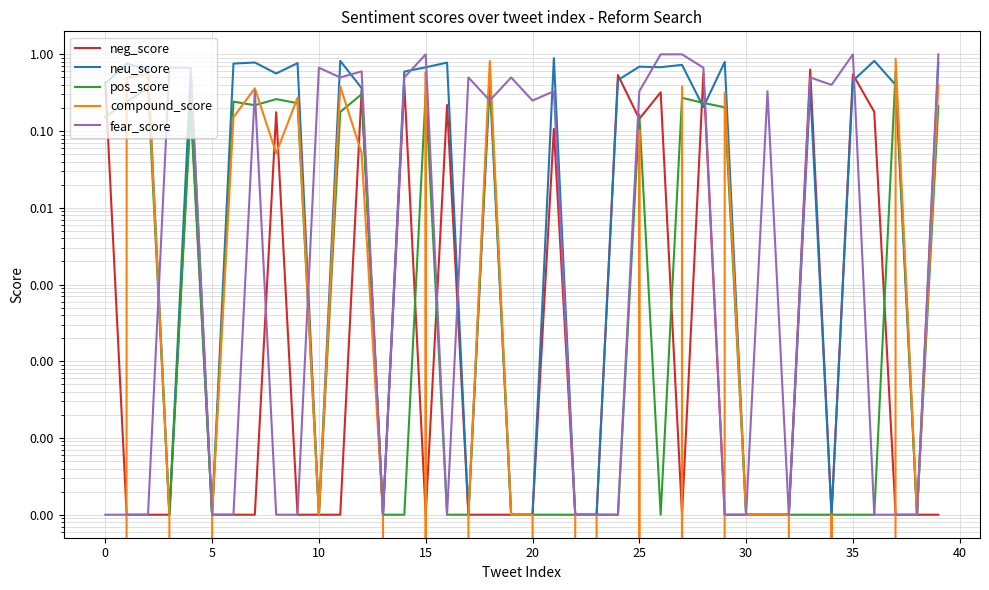

What is the minimum value shown in the chart?

-0.9